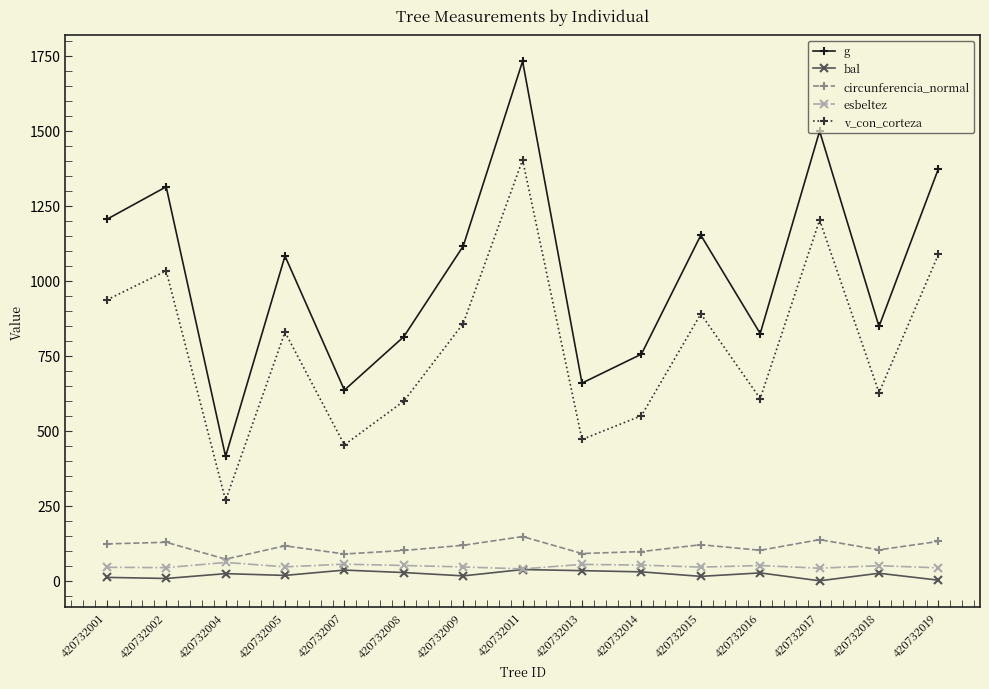

Is the value of v_con_corteza at 420732018 greater than the value of bal at 420732005?

Yes